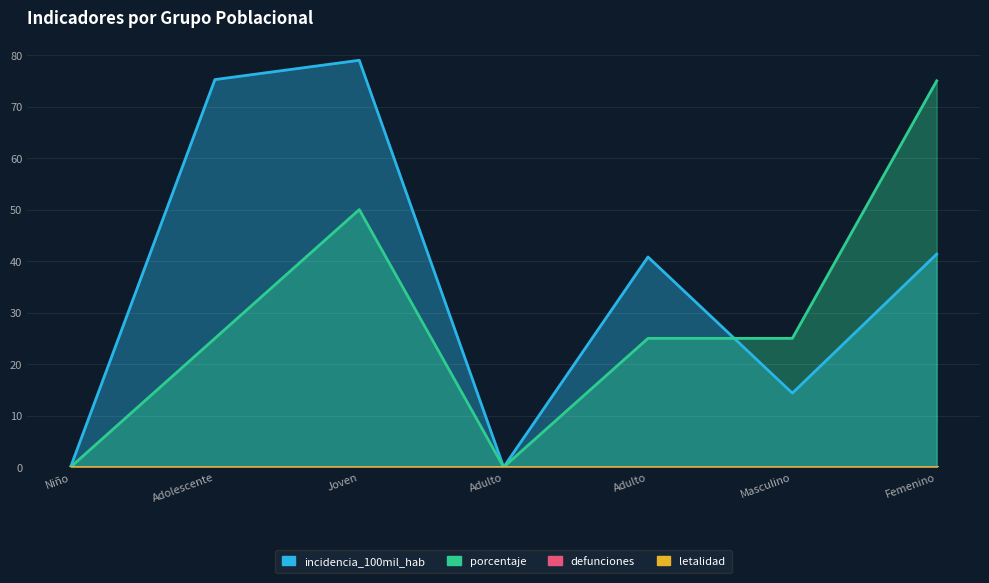

How many categories are shown in the chart?

7